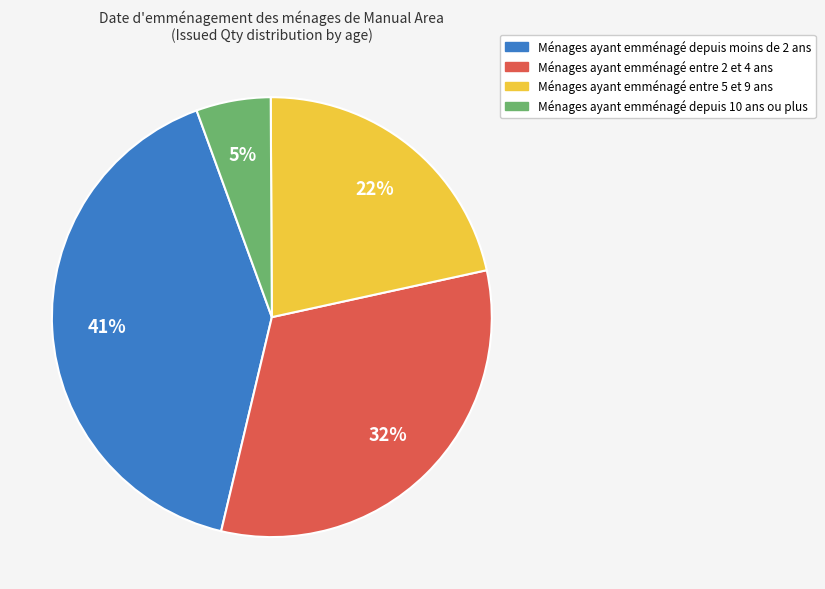

To the nearest percent, what is the average slice percentage?

25%